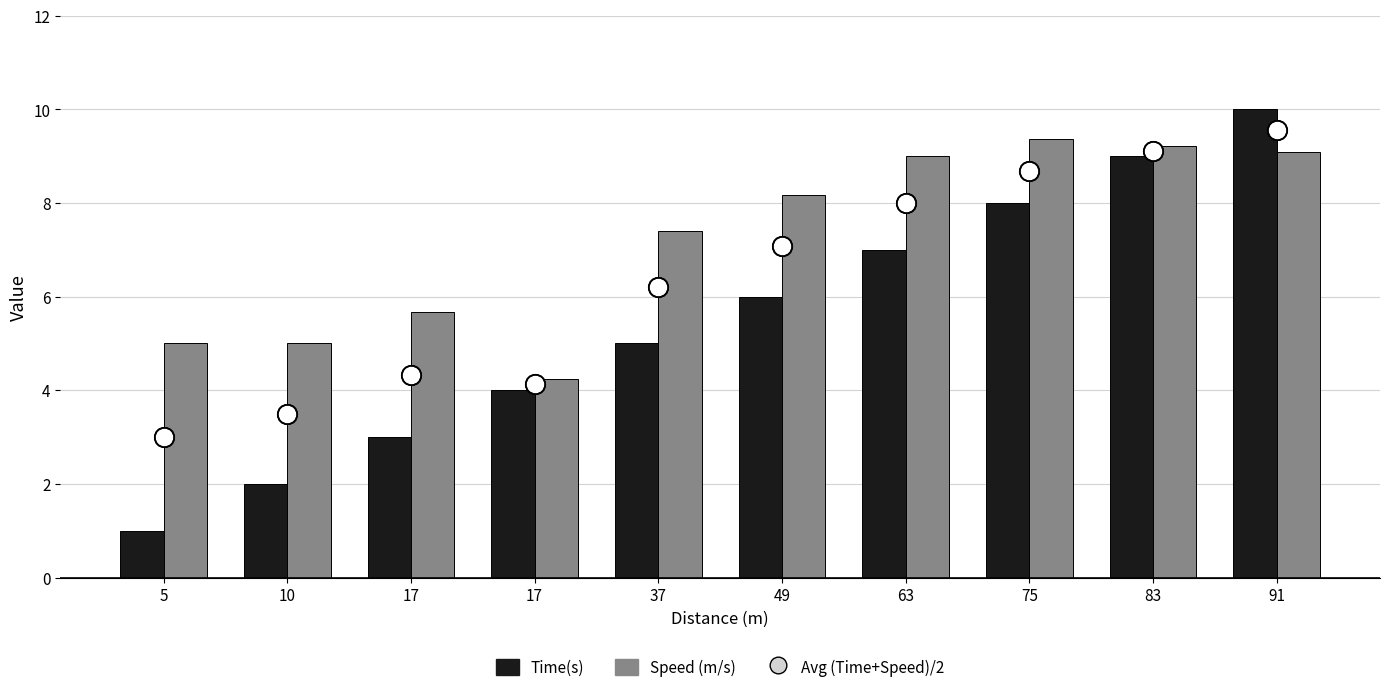

How many groups of bars are there?

10